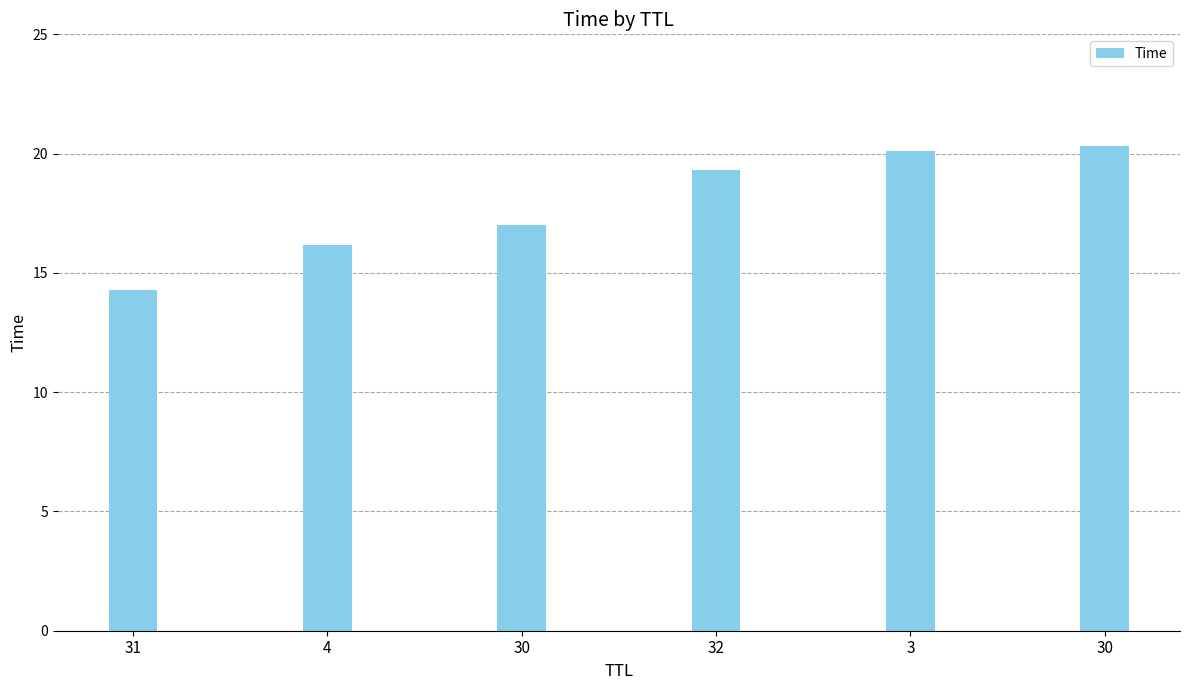

The value at 3 is 26.5. True or false?

False